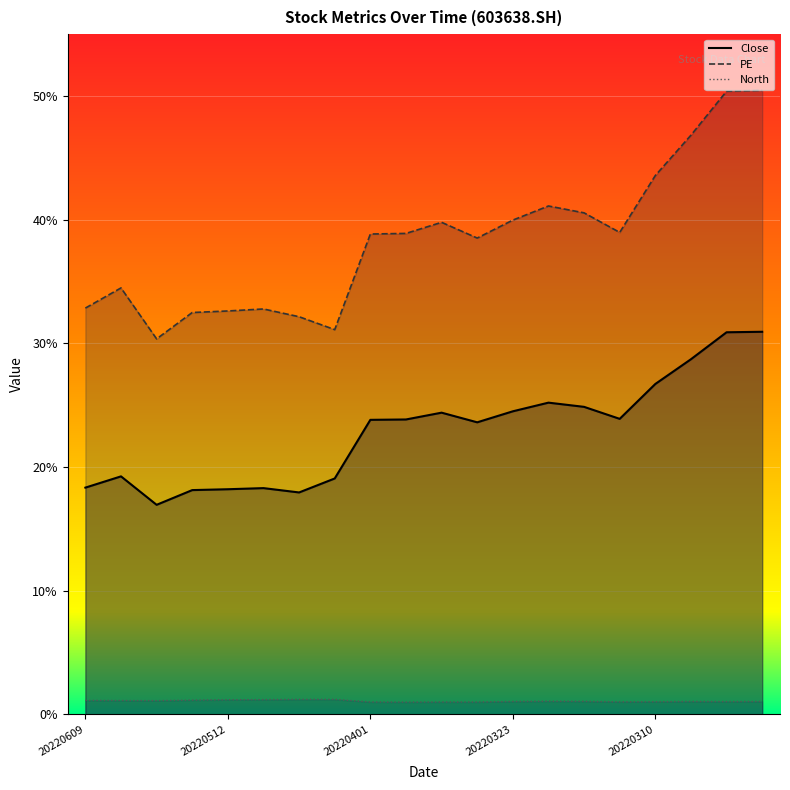

True or false: PE and North intersect in this chart.

False